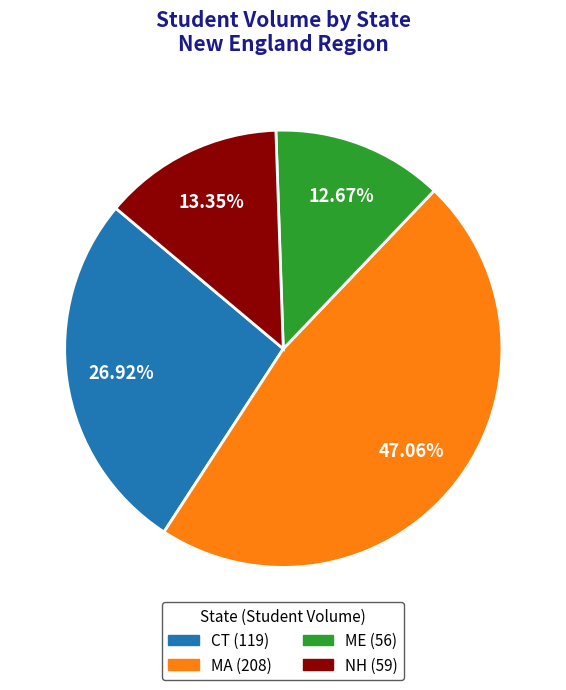

What is the ratio of the value at ME to the value at NH?

0.9